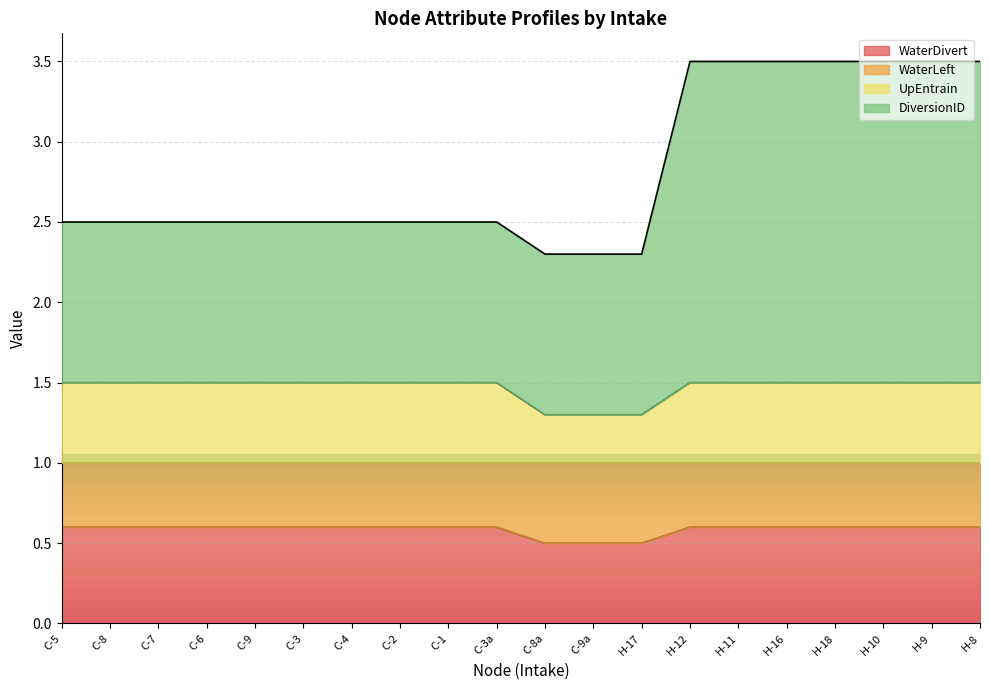

What is the total value across all series at H-12?

3.5